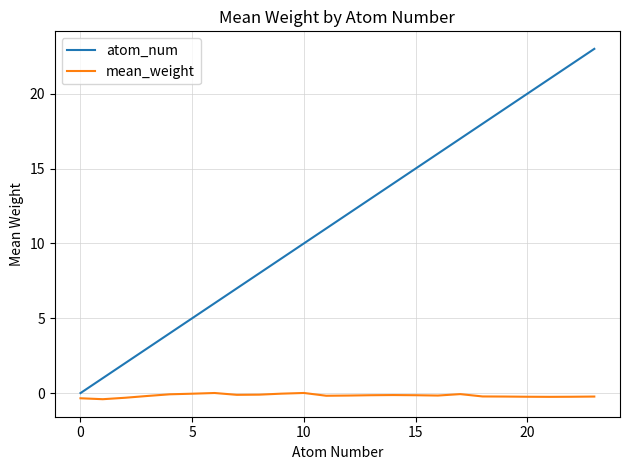

Which series has the largest range (max minus min)?

atom_num